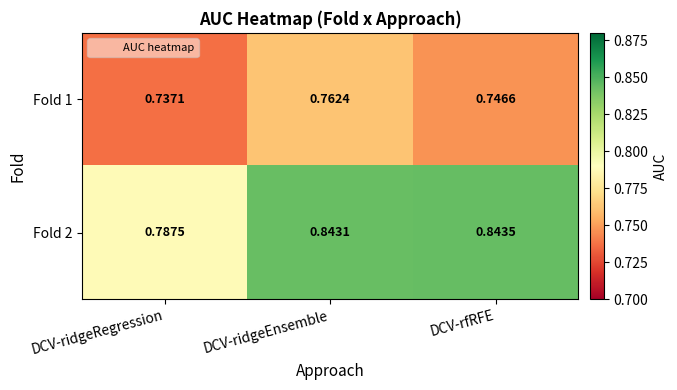

Which category has the highest value in the Fold 2 series?

DCV-rfRFE